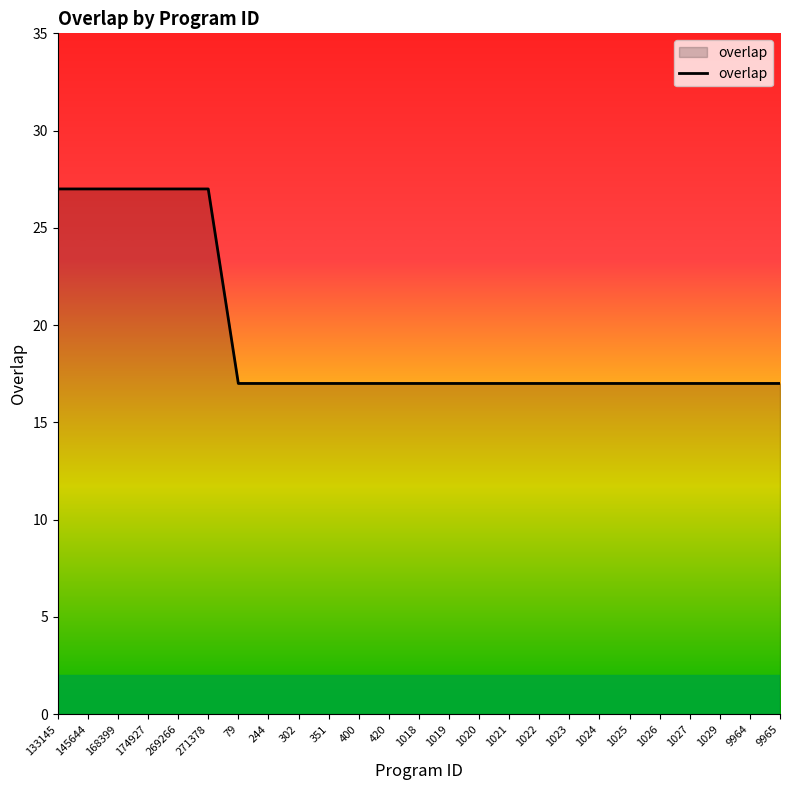

What position from the right is 9964?

2